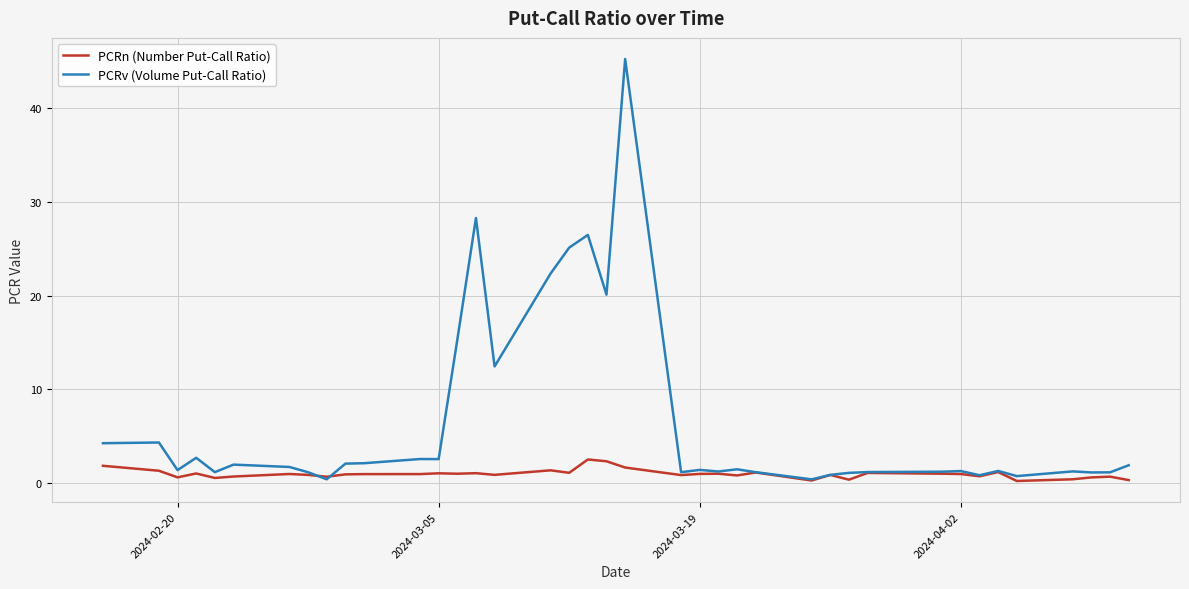

How many lines are shown in the chart?

2